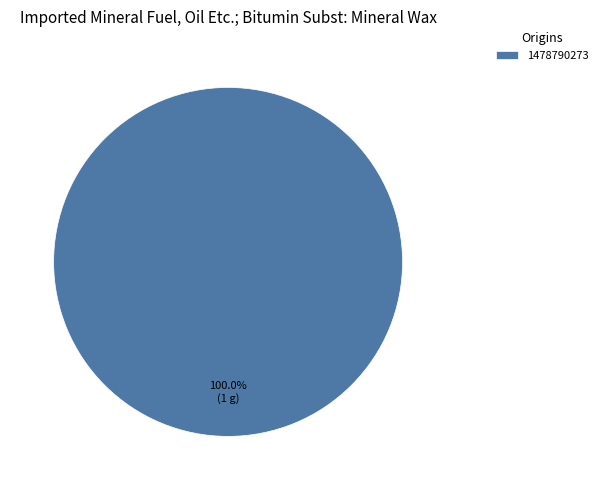

Rank the categories by value from highest to lowest.

1478790273